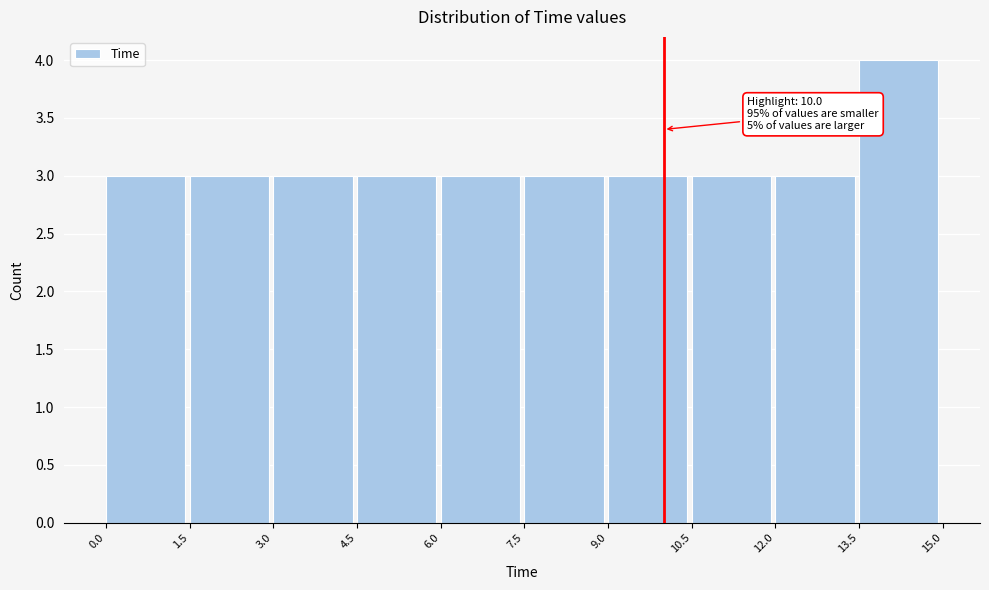

Which range on the x-axis has the tallest bar?

13.5 to 15.0